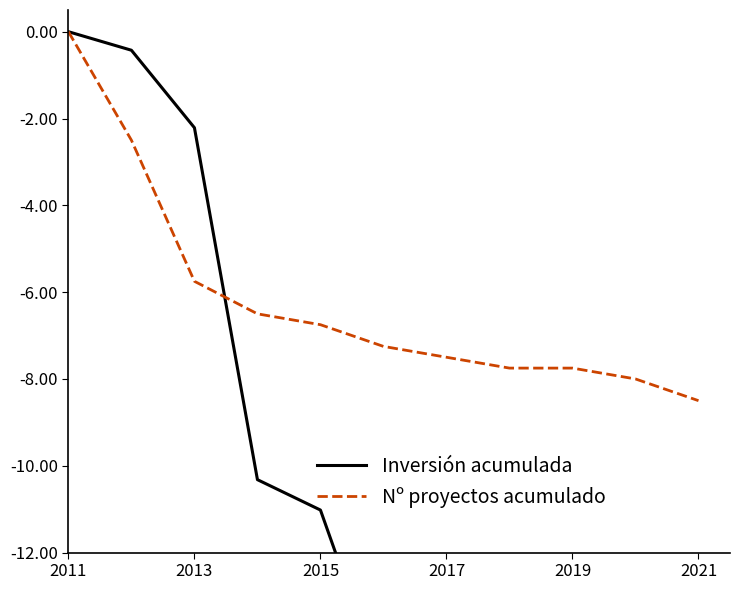

Reading left to right, extract all data points from this chart.

Inversión acumulada: 0.0	-0.4	-2.2	-10.3	-11.0	-15.1	-15.4	-15.5	-15.5	-15.7	-16.0
Nº proyectos acumulado: 0.0	-2.5	-5.8	-6.5	-6.8	-7.2	-7.5	-7.8	-7.8	-8.0	-8.5